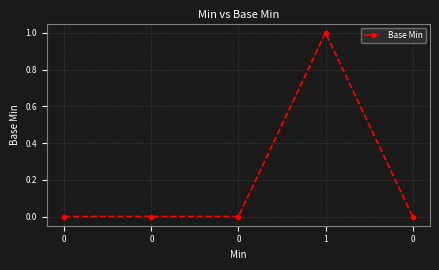

Is this an area chart (filled region under the line)?

No